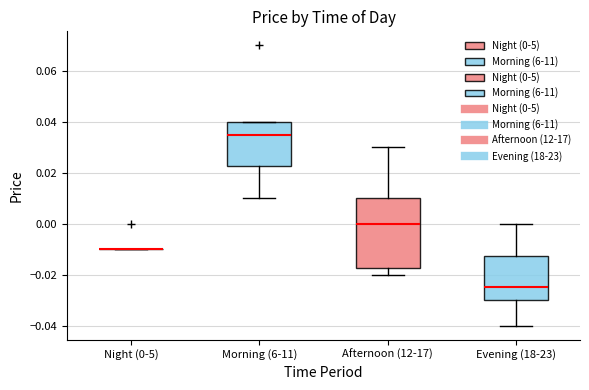

Reading left to right, transcribe this box plot: for each box, give where its median line is, the range the box spans, and where its two whiskers end, as read against the y-axis. The values are not printed on the chart, so give them approximately, as read against the axis.

Night (0-5): box collapsed to a line at -0.010, whiskers -0.010 to -0.010
Morning (6-11): median 0.036, box 0.022 to 0.040, whiskers 0.010 to 0.040
Afternoon (12-17): median 0.000, box -0.018 to 0.010, whiskers -0.020 to 0.030
Evening (18-23): median -0.024, box -0.030 to -0.012, whiskers -0.040 to 0.000